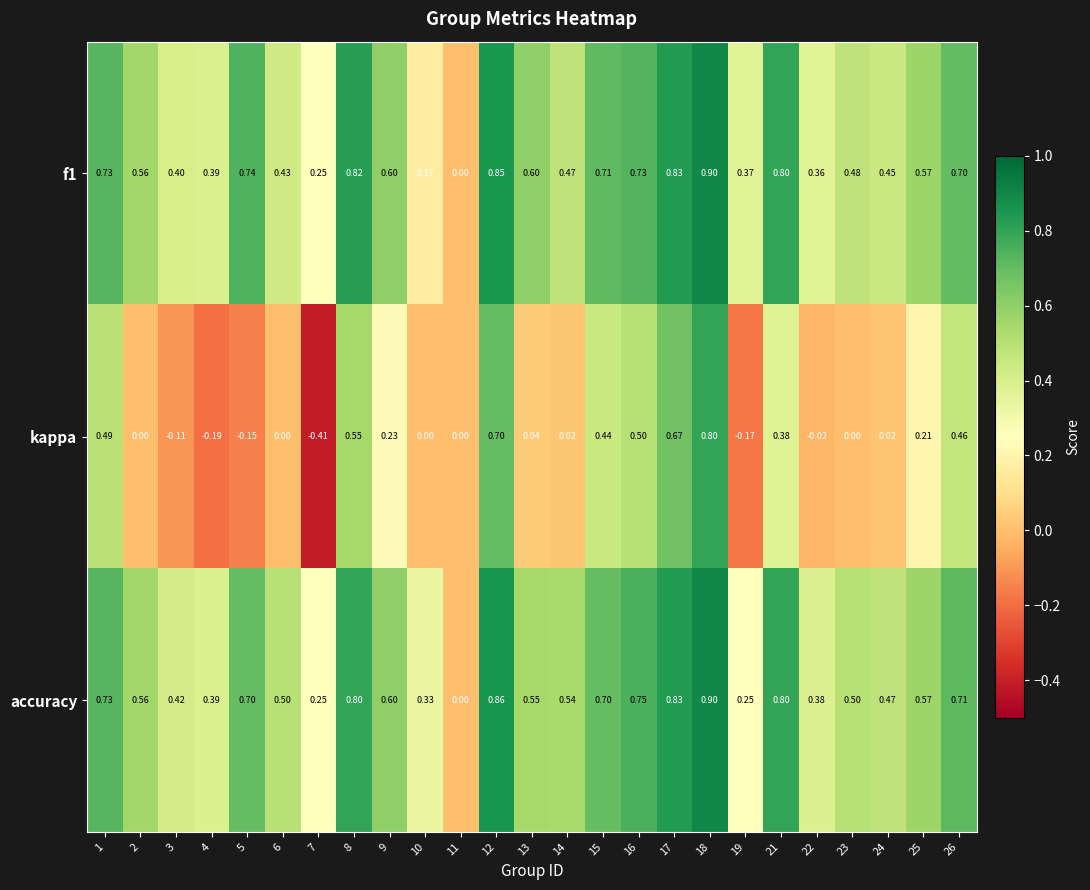

Which series changed the most between 9 and 22?

kappa